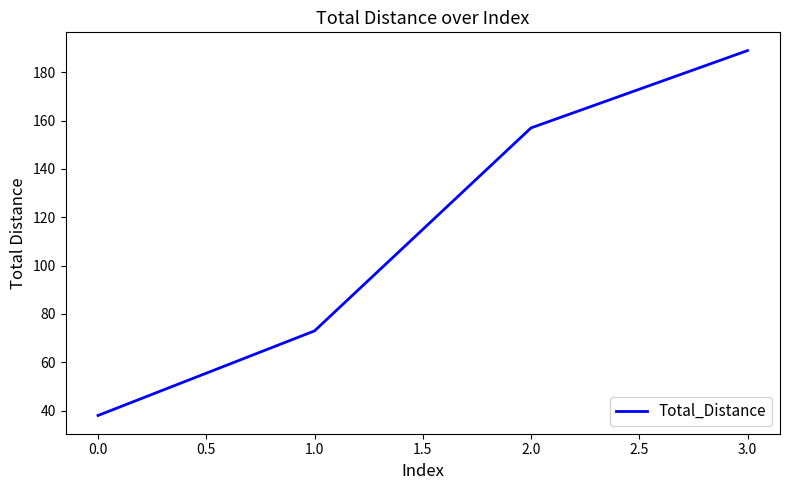

The value at 2.0 is 60. True or false?

False